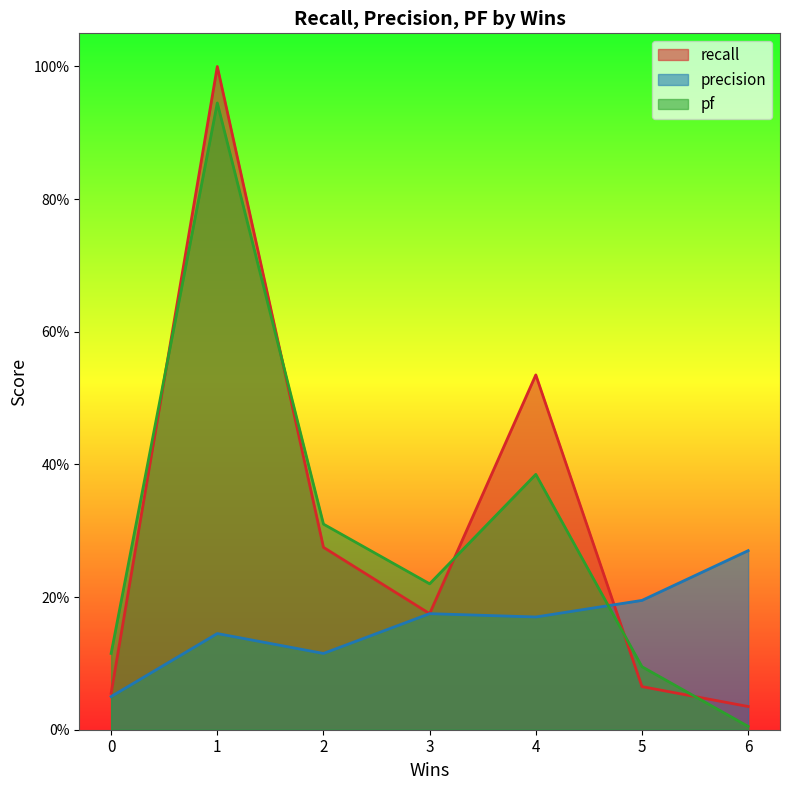

What are all the series names shown in the legend?

recall, precision, pf